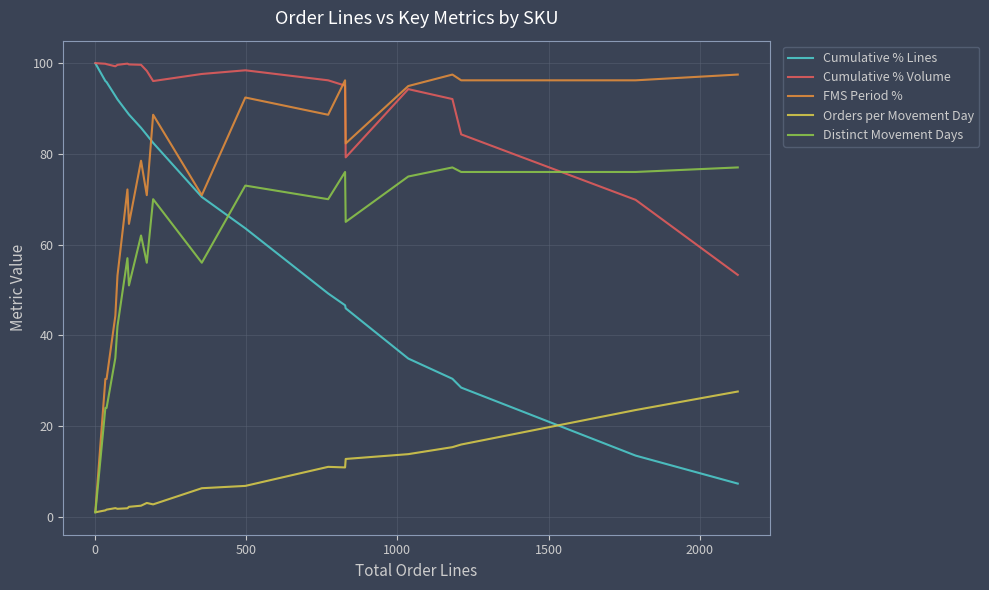

Which series has the widest spread of values?

FMS Period %